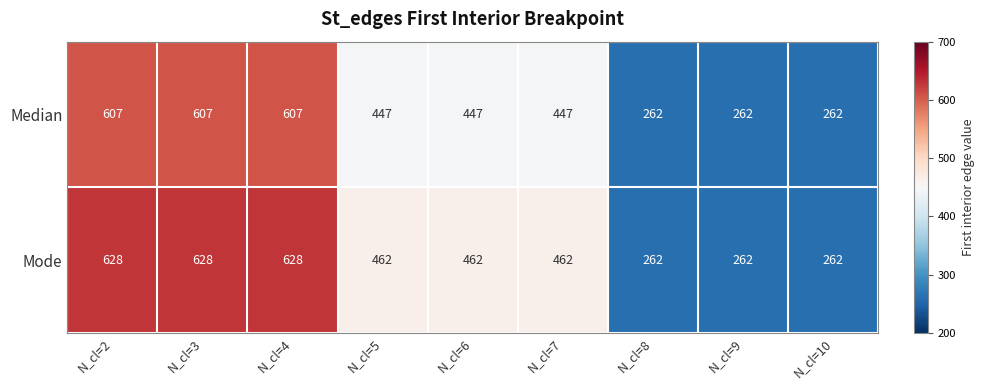

The value of Median at N_cl=4 is 992. True or false?

False